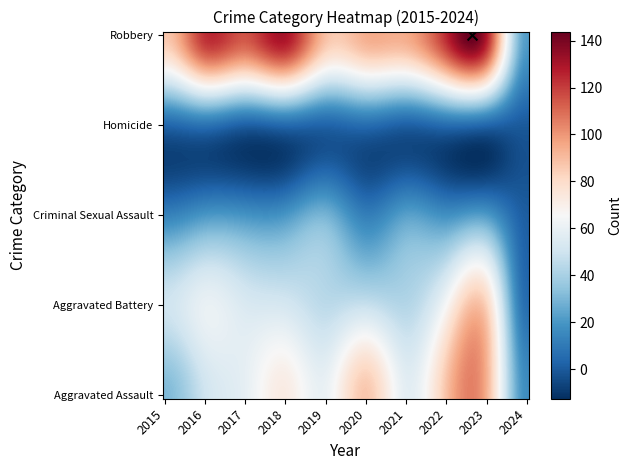

Read the Aggravated Battery value at 2021, to the nearest 10.

40